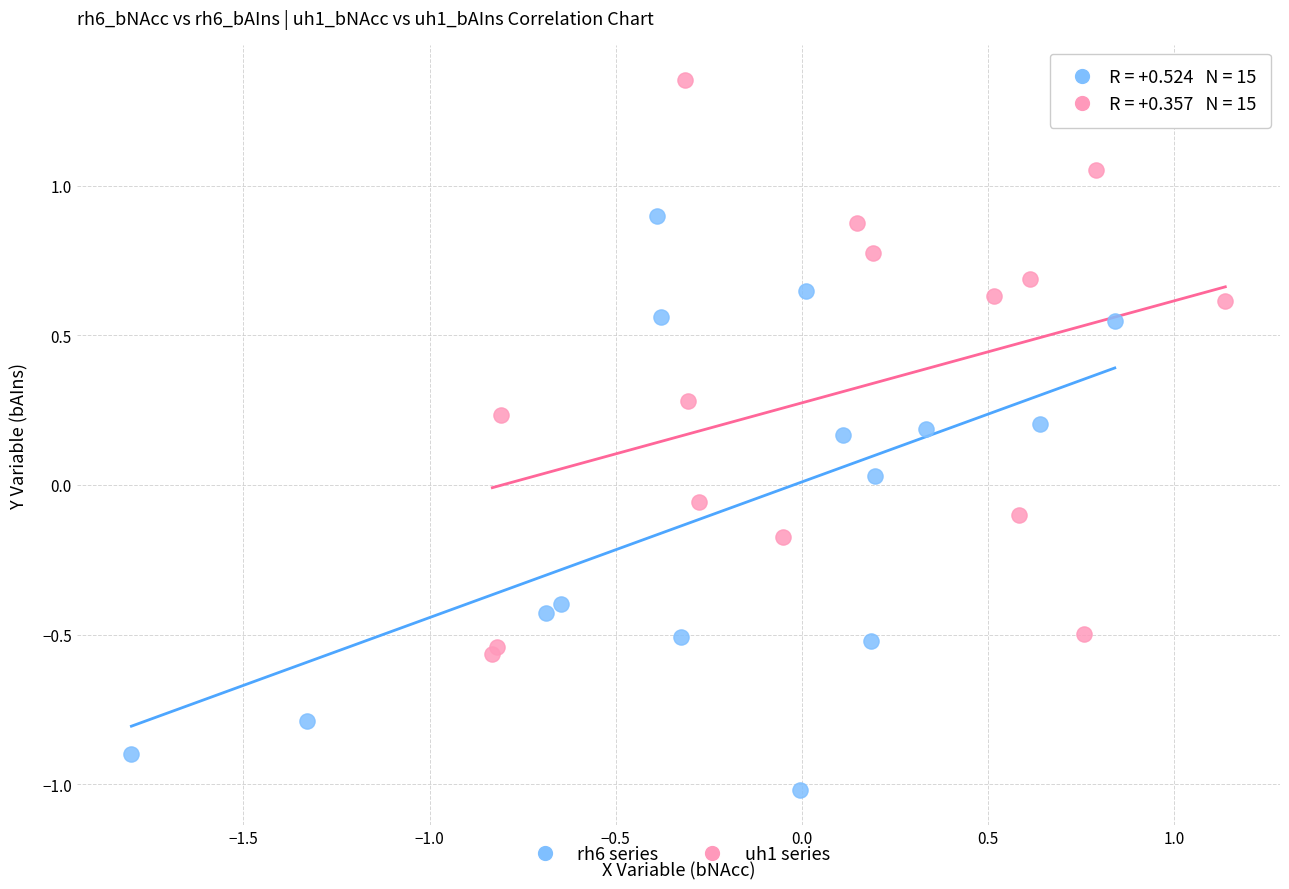

Which series contains the highest Y value?

uh1 series